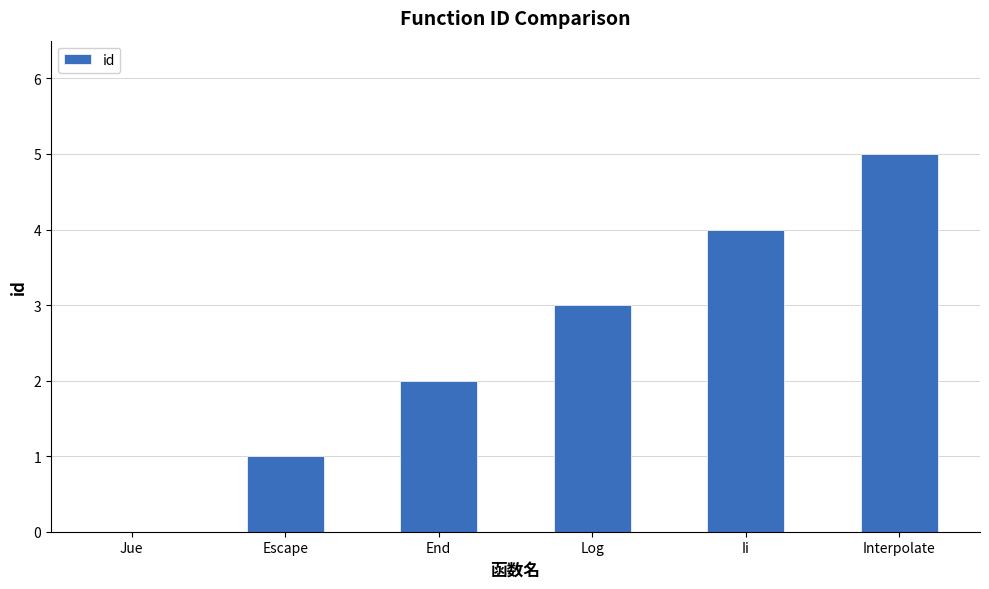

Reading left to right, extract all data points from this chart.

Jue=0	Escape=1	End=2	Log=3	Ii=4	Interpolate=5